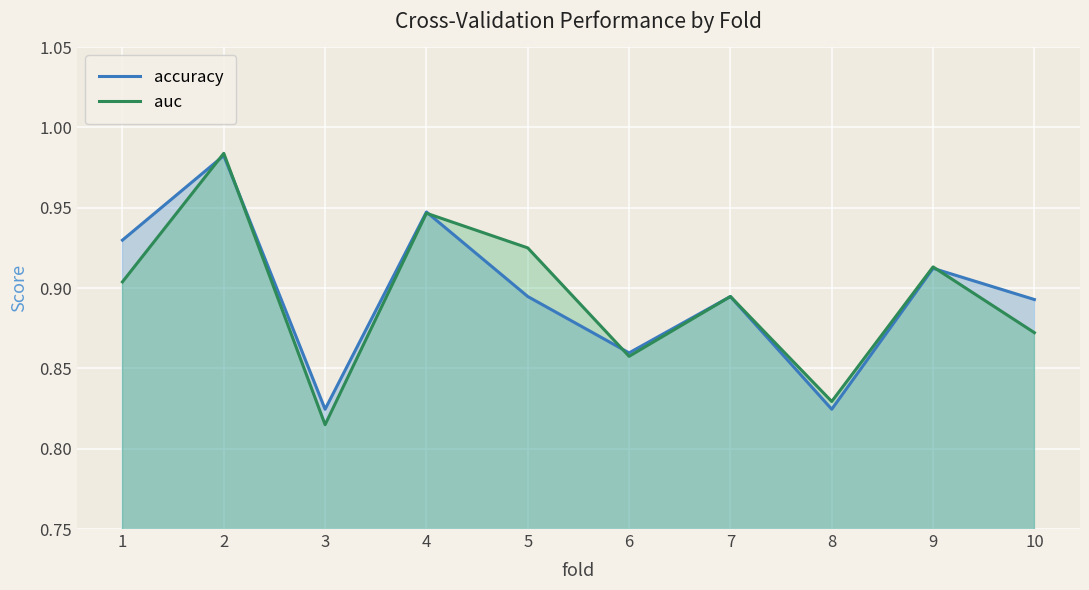

Rank the series at 7 from lowest to highest value.

accuracy, auc